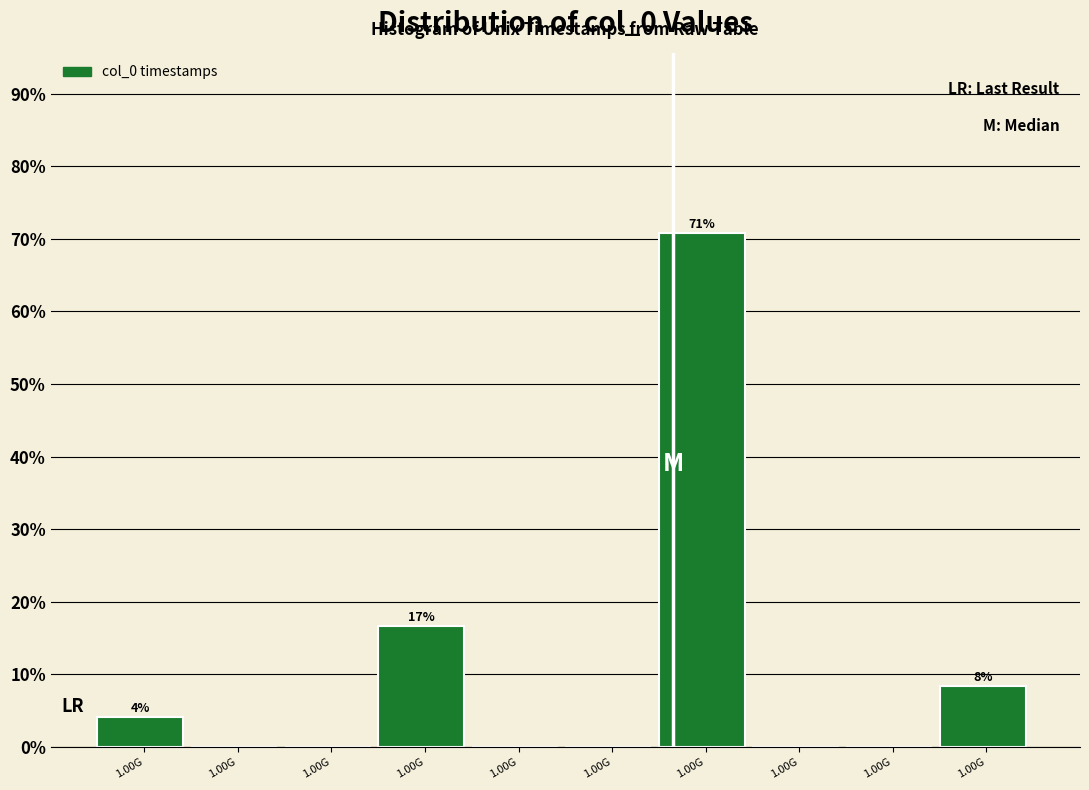

How many data points does each series have?

10